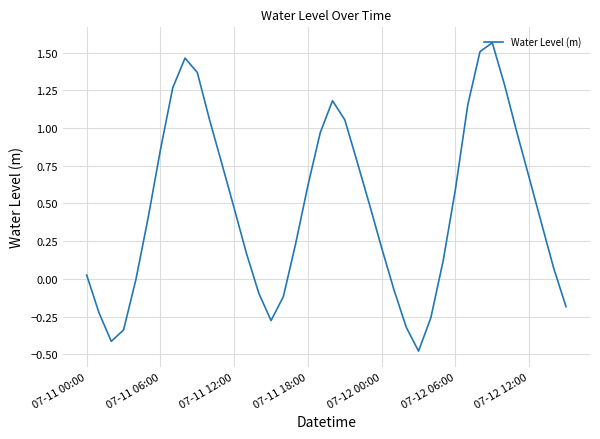

What is the difference between the maximum and minimum values?

2.0